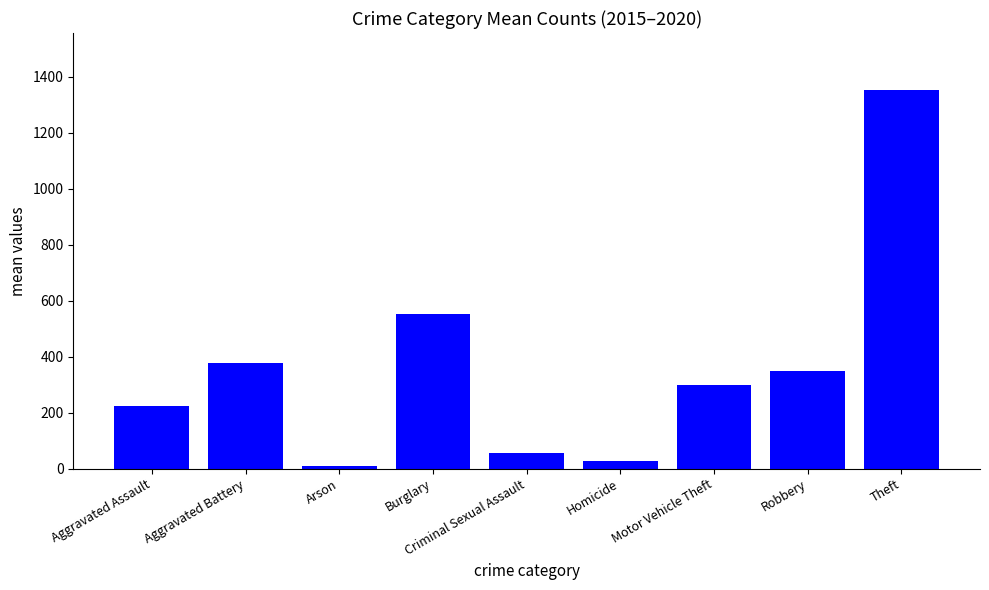

How many bars are there in total?

9